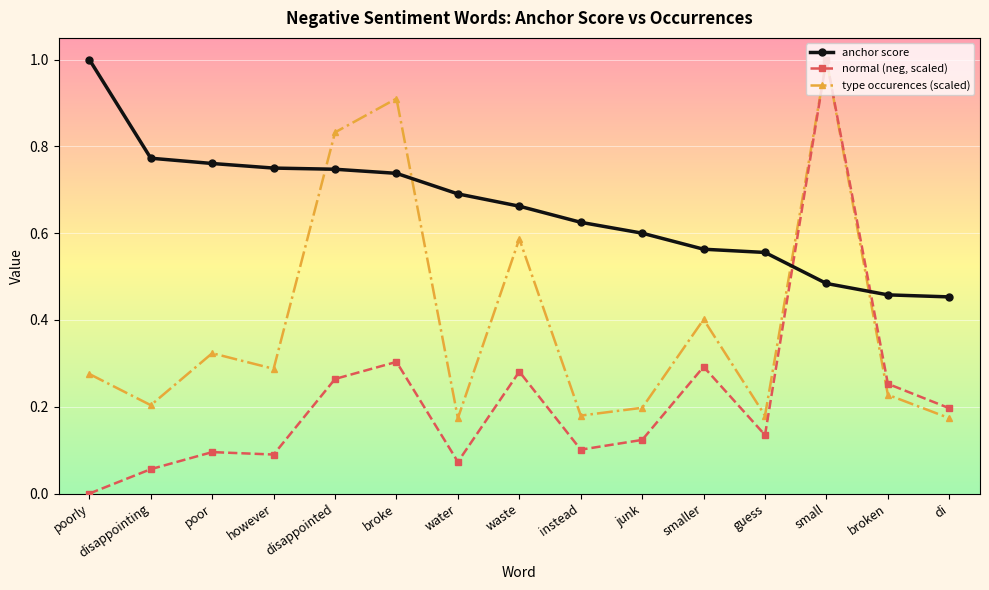

Which series has the largest range (max minus min)?

normal (neg, scaled)